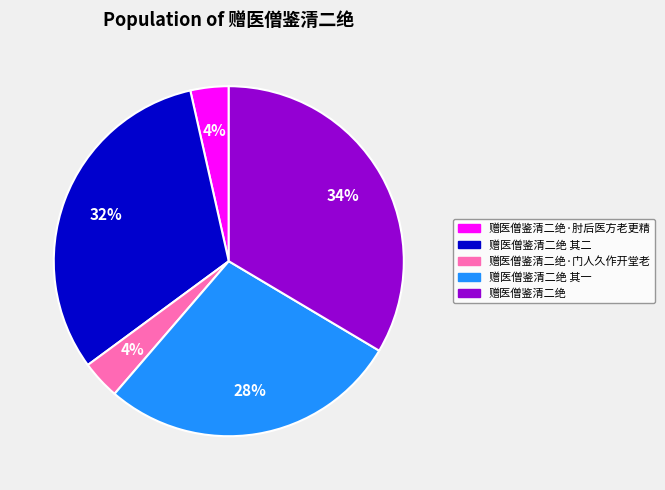

Is there any slice that represents more than half of the pie?

No